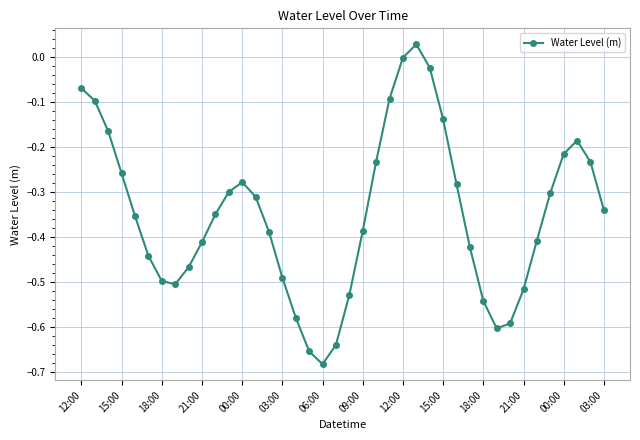

How many interior local valleys (lower than both neighbors) does the data have?

3